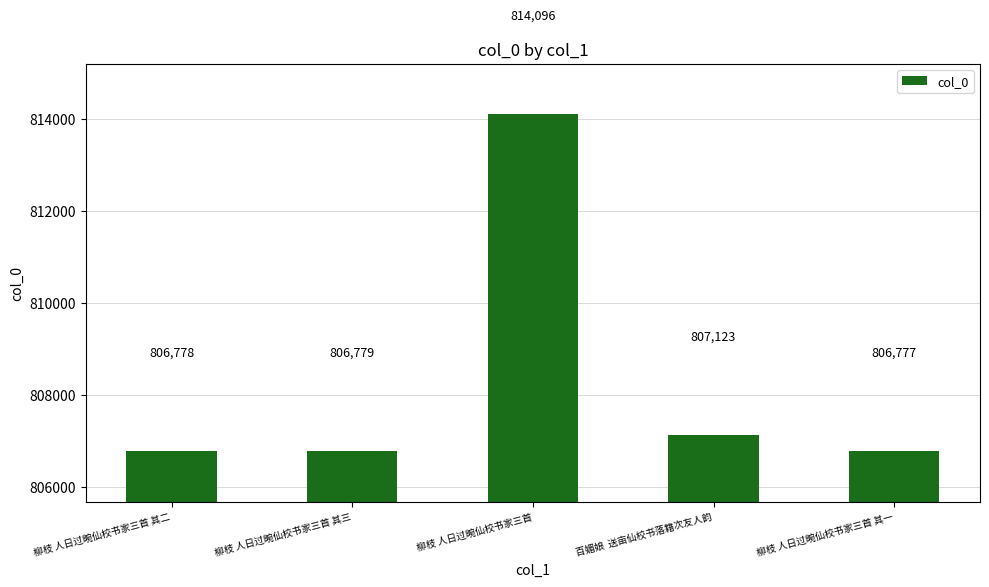

Reading left to right, transcribe all the data shown in this chart.

806778	806779	814096	807123	806777